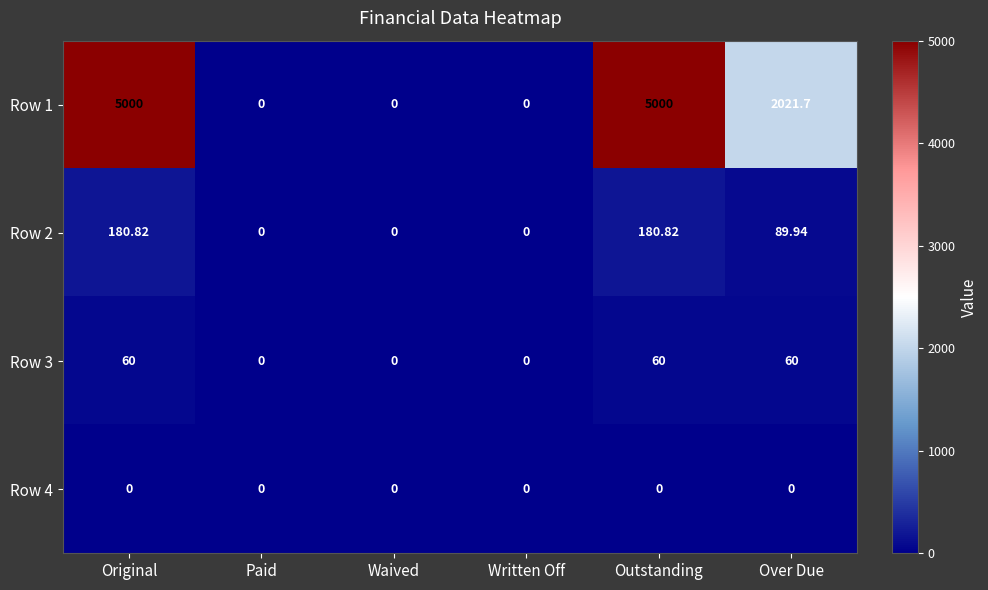

Where does the Row 2 series first go above 89?

Original